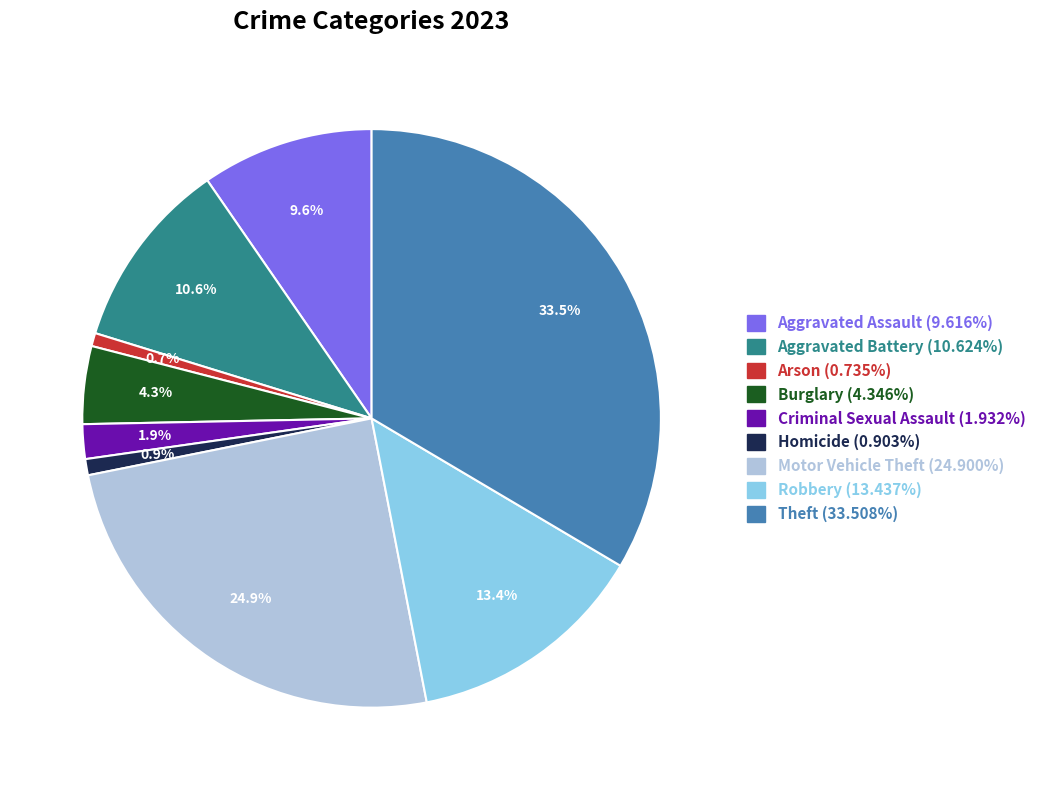

To the nearest percent, what is the difference between the largest and smallest slice percentages?

33%